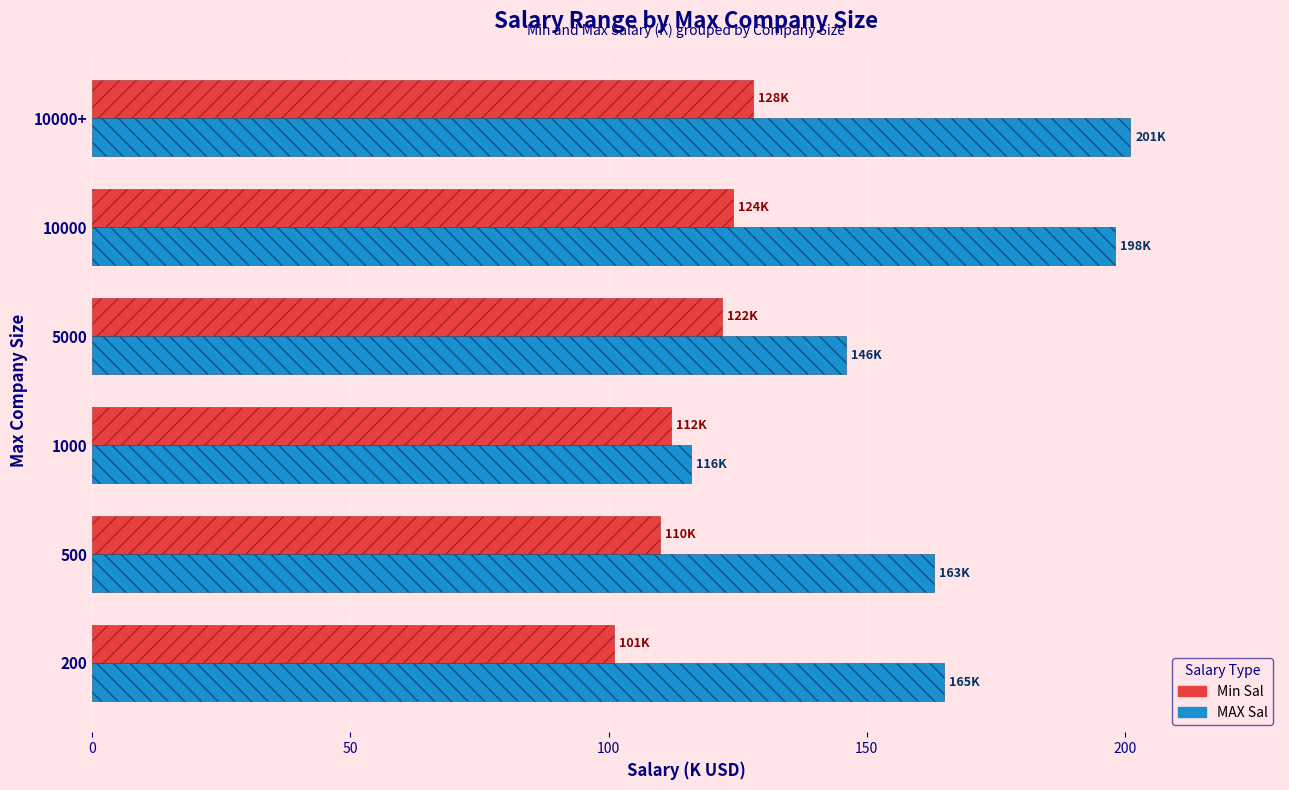

How many series are shown in this chart?

2